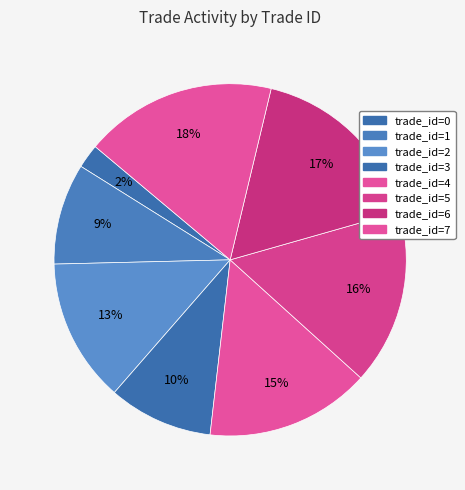

Count the number of slices in the pie.

8